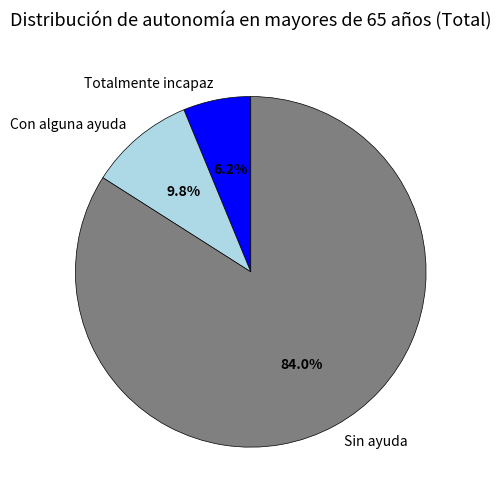

Which has a higher value, Sin ayuda or Con alguna ayuda?

Sin ayuda